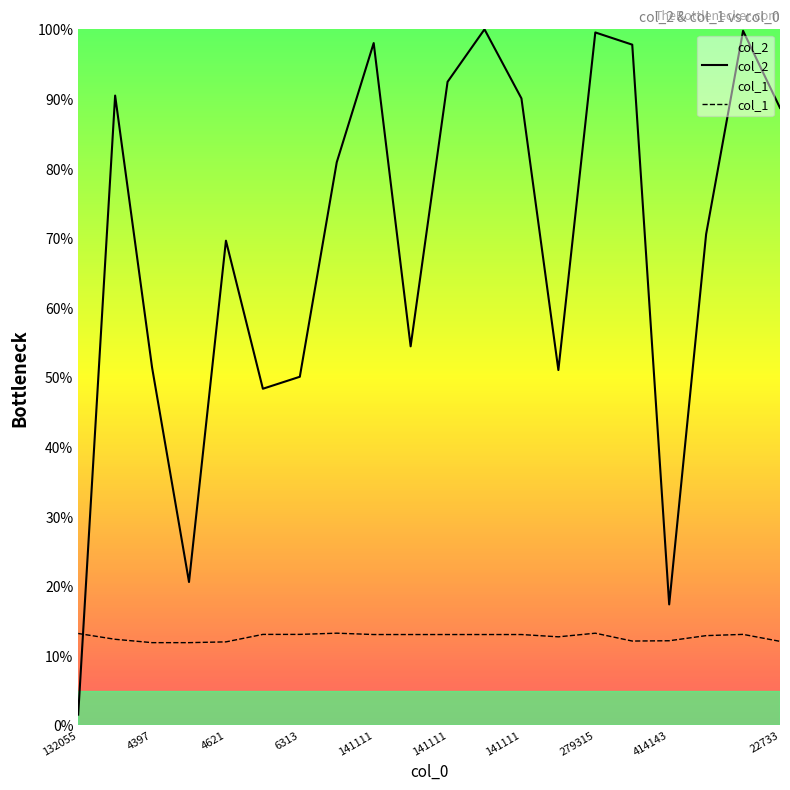

What is the spread (max minus min) of values at 22733?

76.6